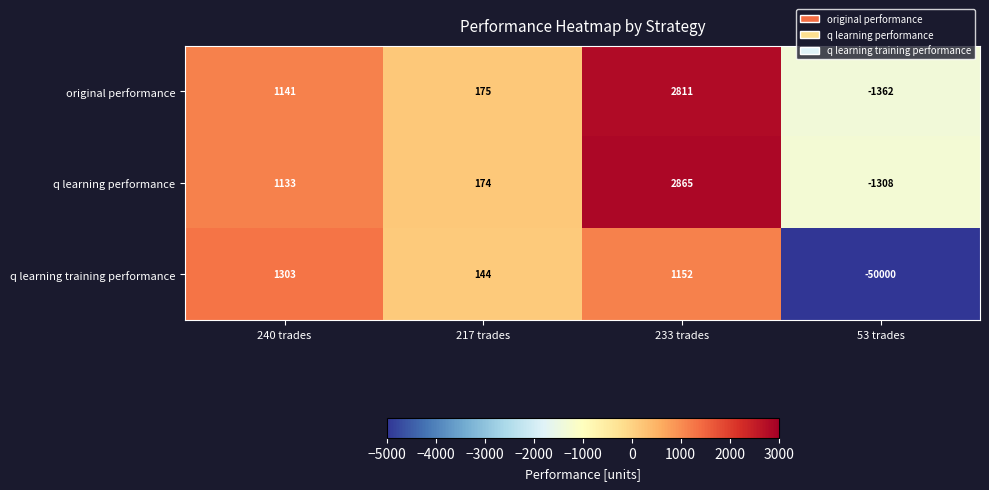

Which series changed the most between 233 trades and 53 trades?

q learning training performance